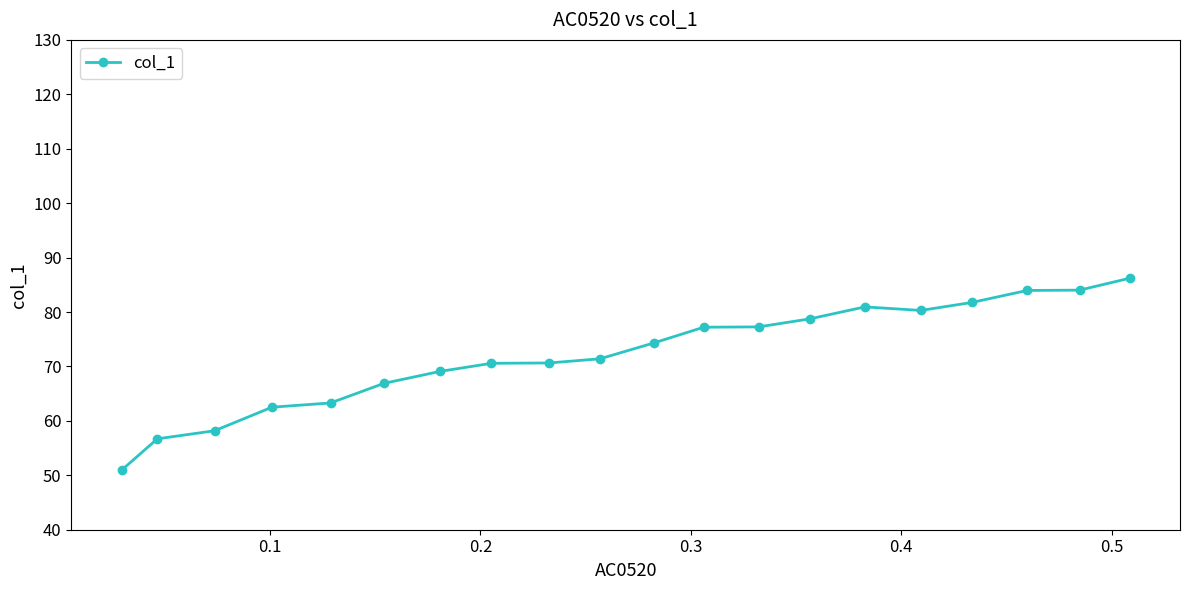

How many values exceed 74?

10